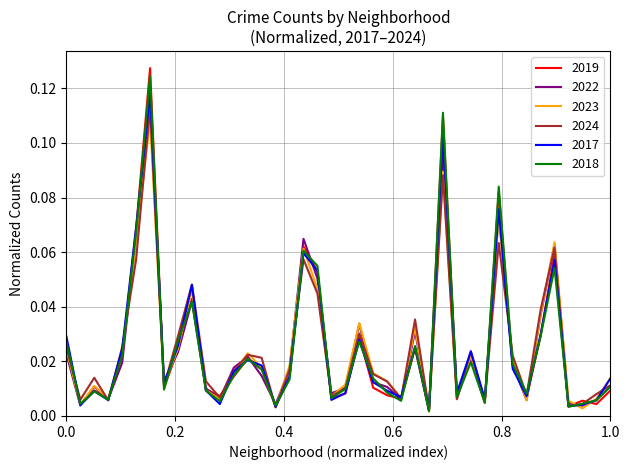

True or false: 2024 and 2022 cross at least once.

True